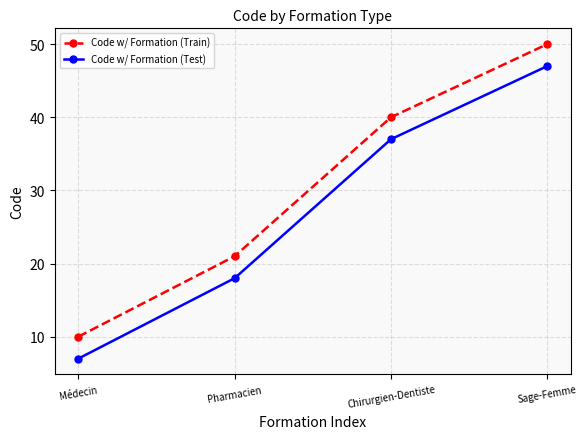

True or false: Code w/ Formation (Train) and Code w/ Formation (Test) cross at least once.

False